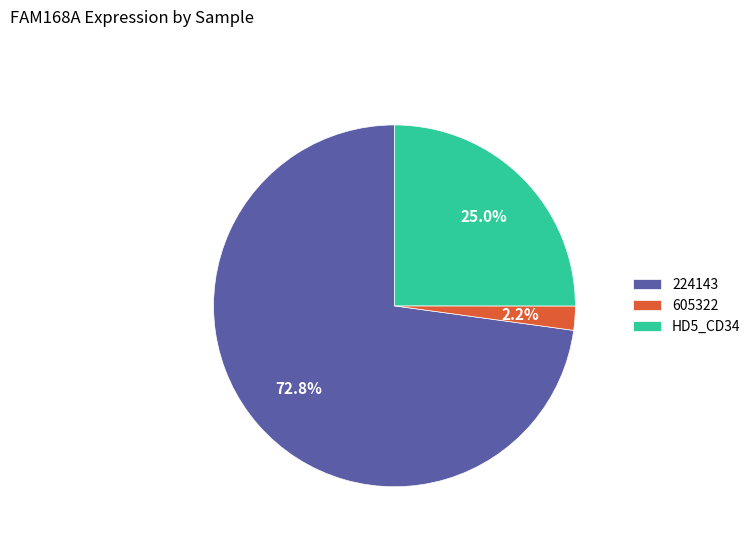

Is there any slice that represents more than half of the pie?

Yes